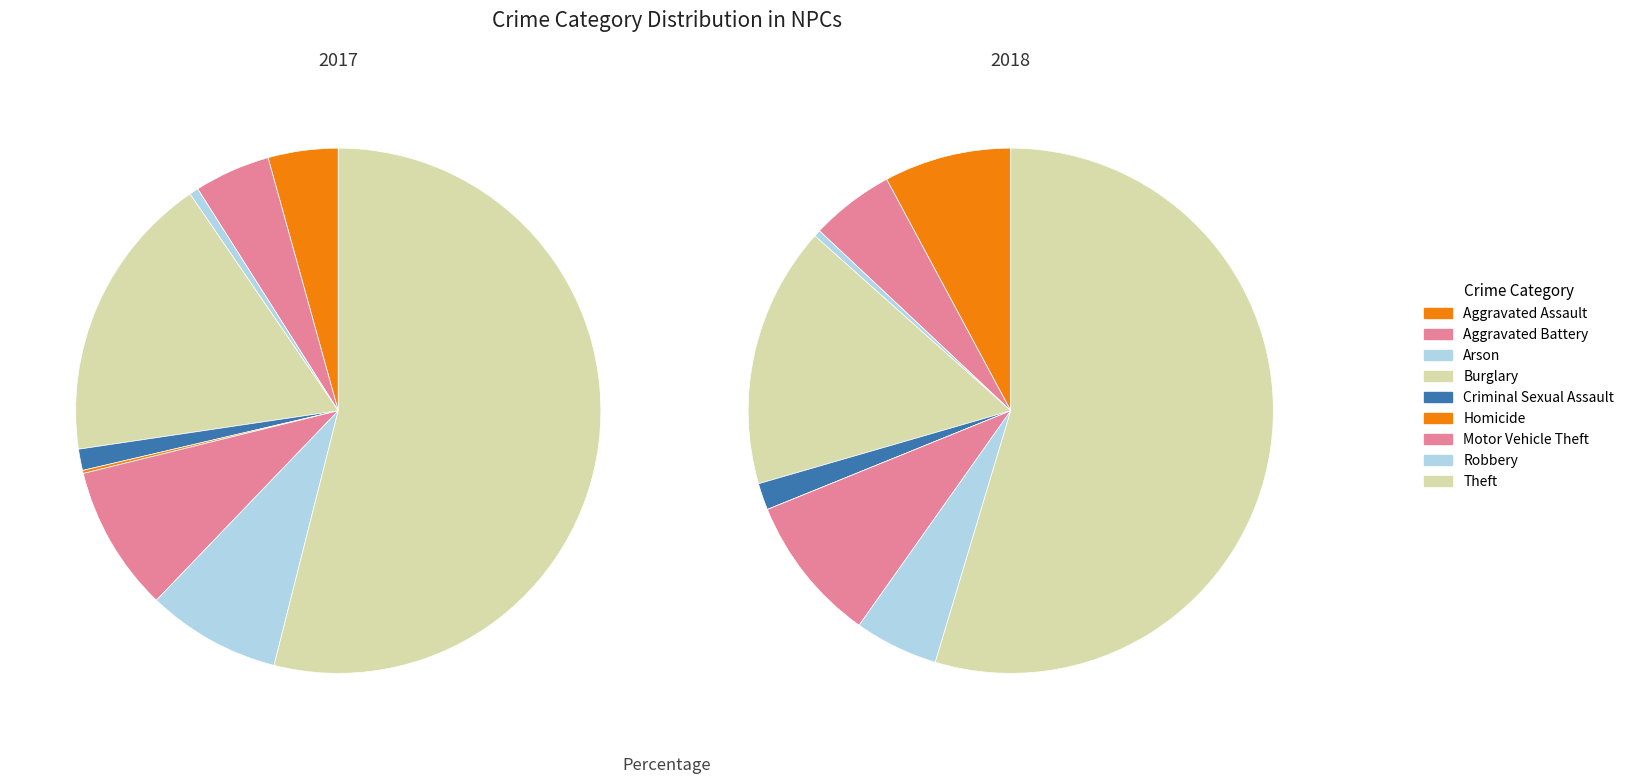

Does 5 represent more than half of the total?

No